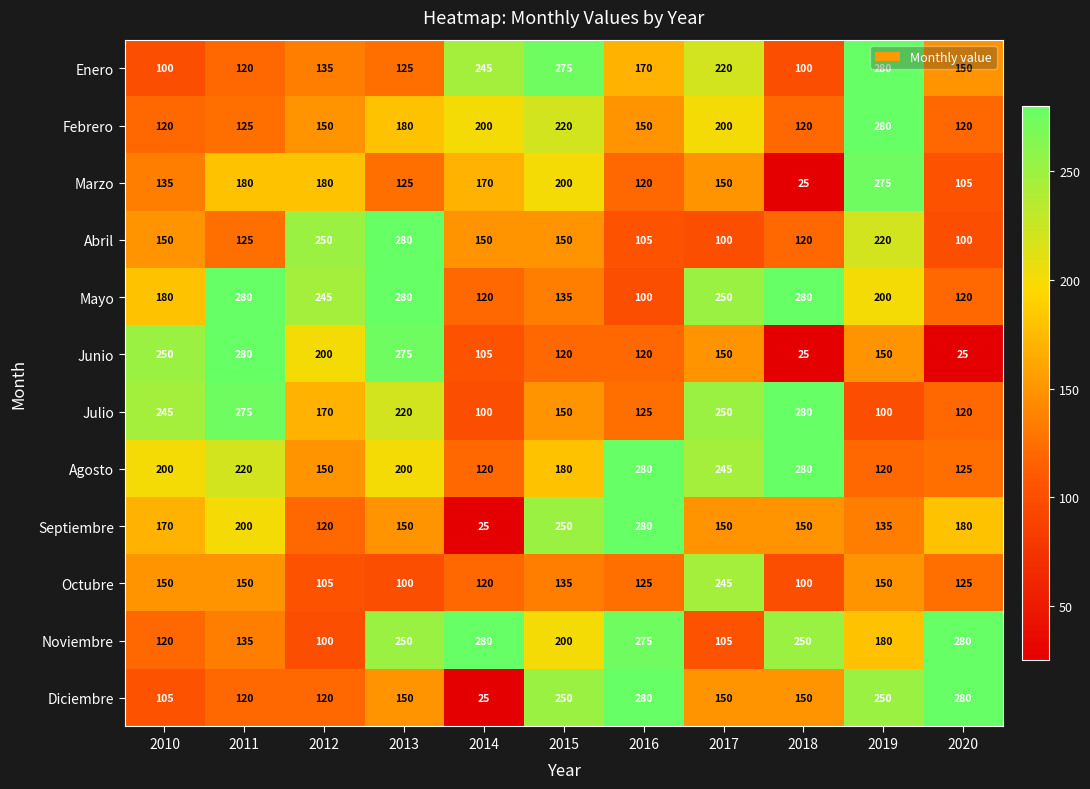

How many data points in Enero are less than 150?

5